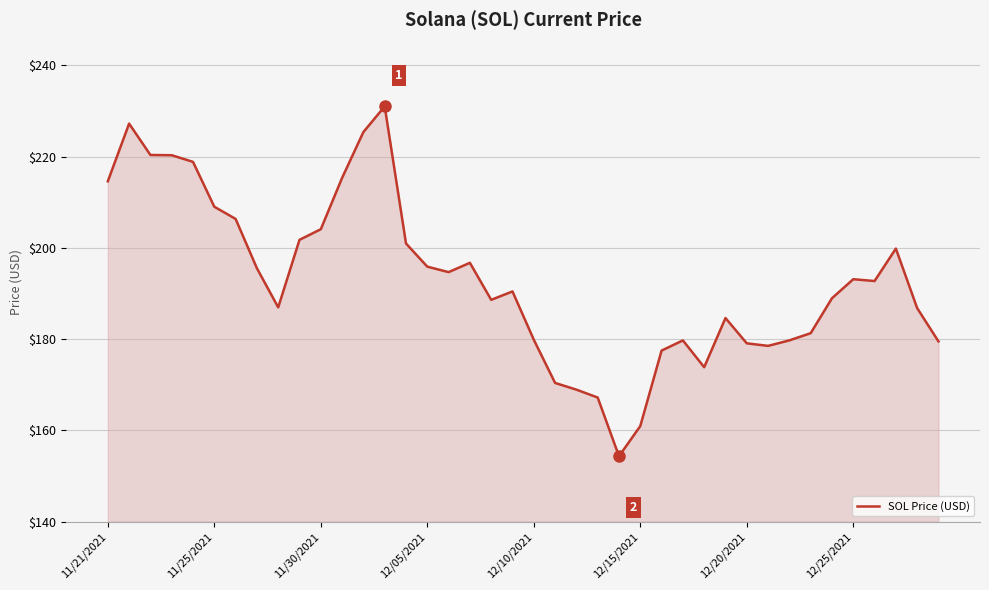

What is the greatest value displayed?

231.0